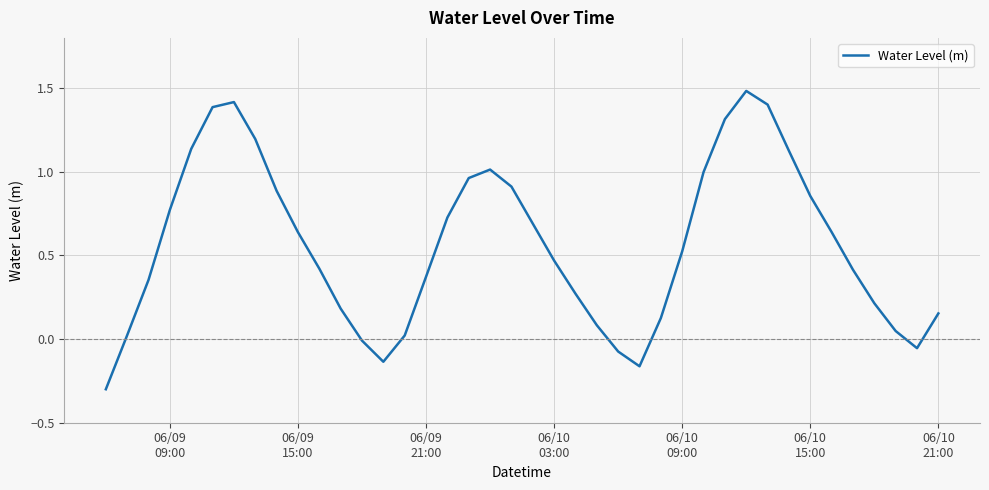

Does the chart have visible grid lines?

Yes